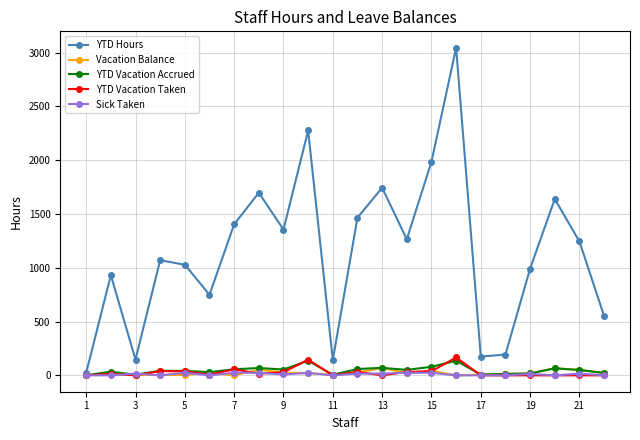

True or false: YTD Vacation Accrued has more than 1 interior local peaks.

True